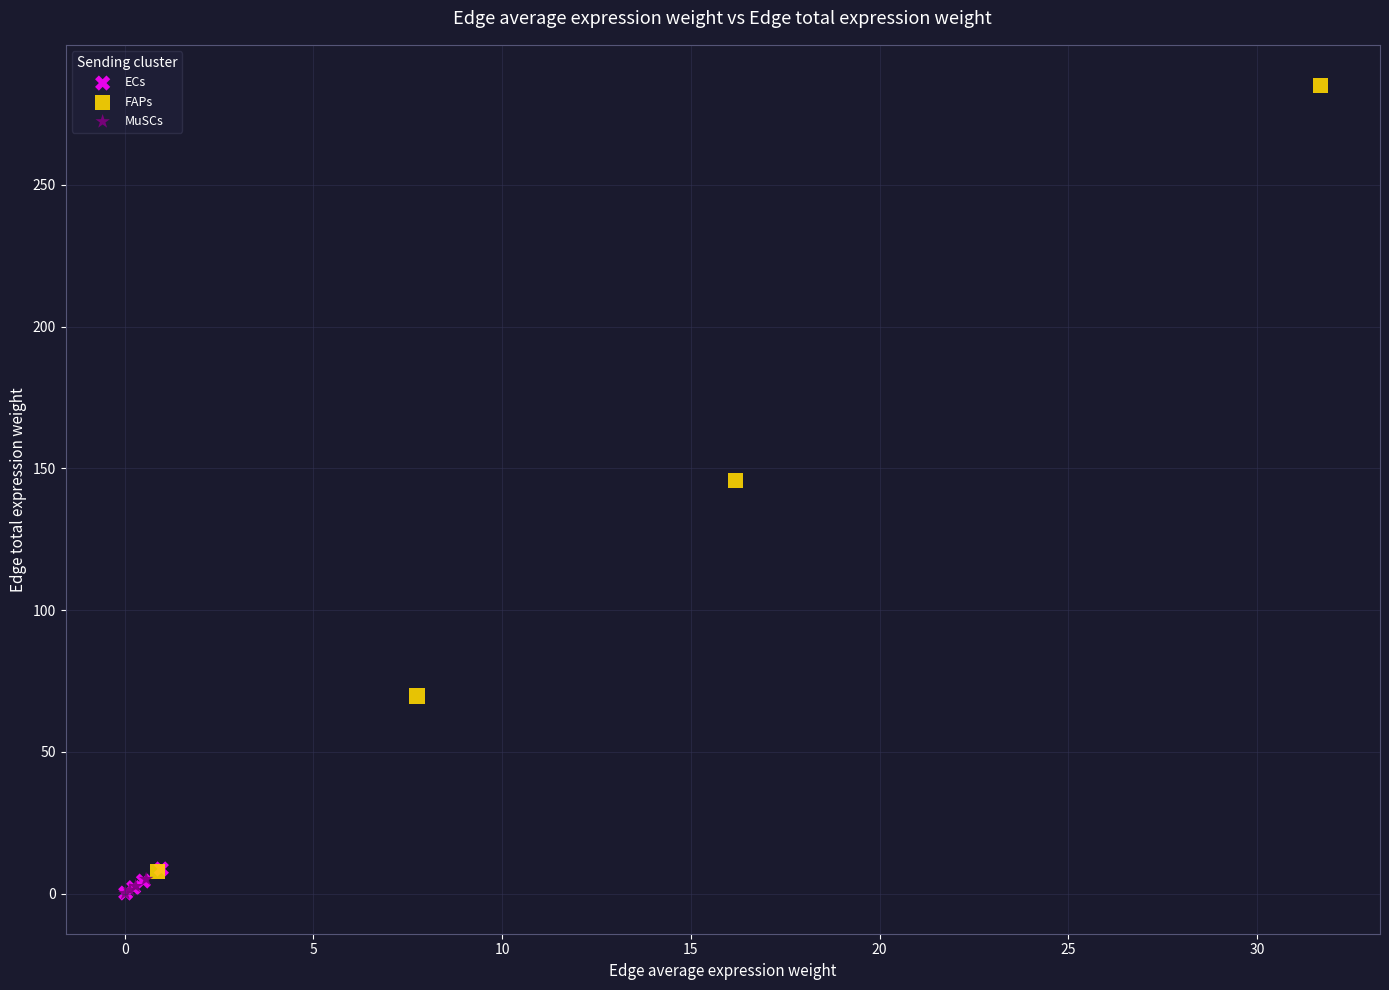

Which series has the widest spread of Y values?

FAPs